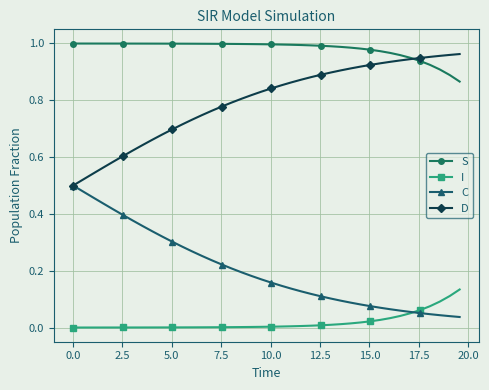

Which series has the largest total across all categories?

S